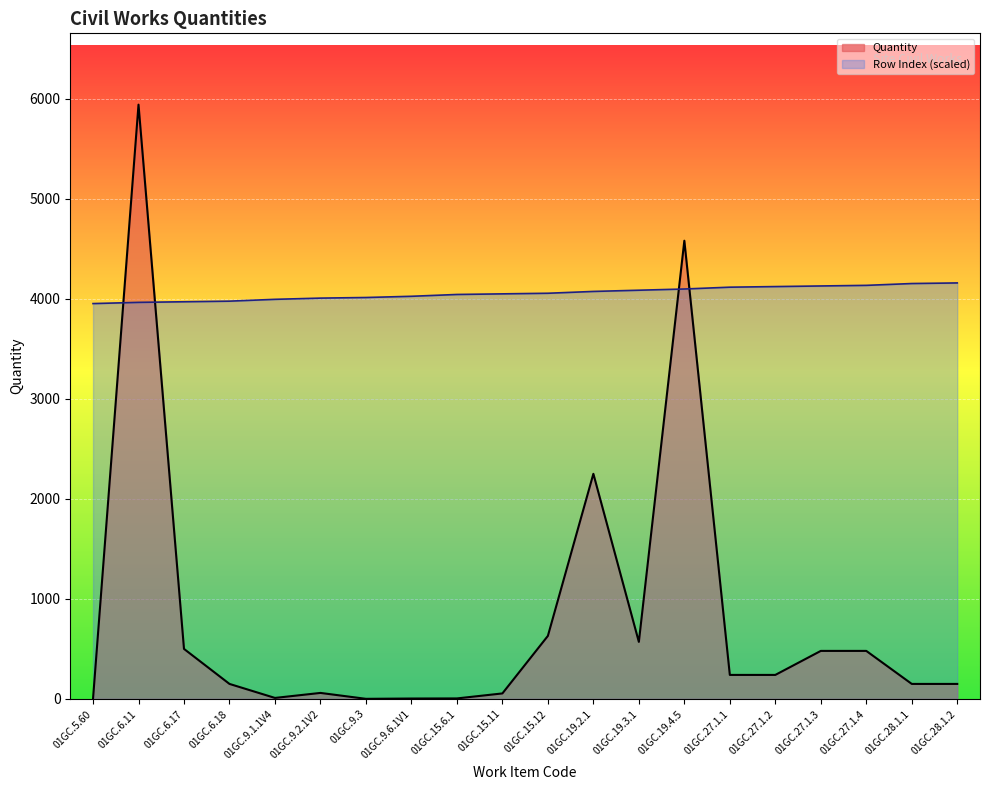

At how many categories does at least one series exceed 5646?

1